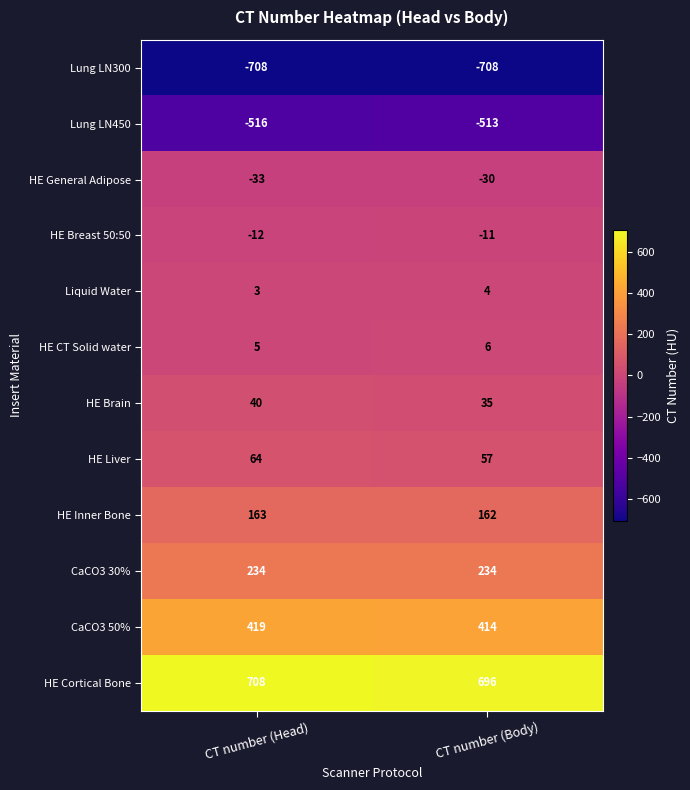

What is the minimum value for HE Breast 50:50?

-12